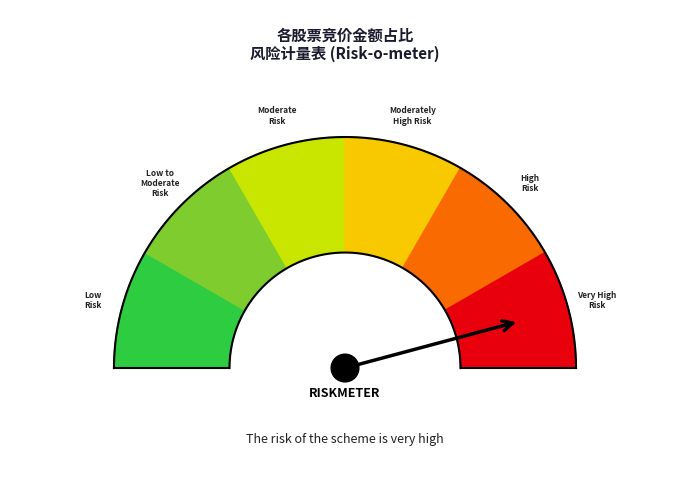

Does any single category account for the majority?

No